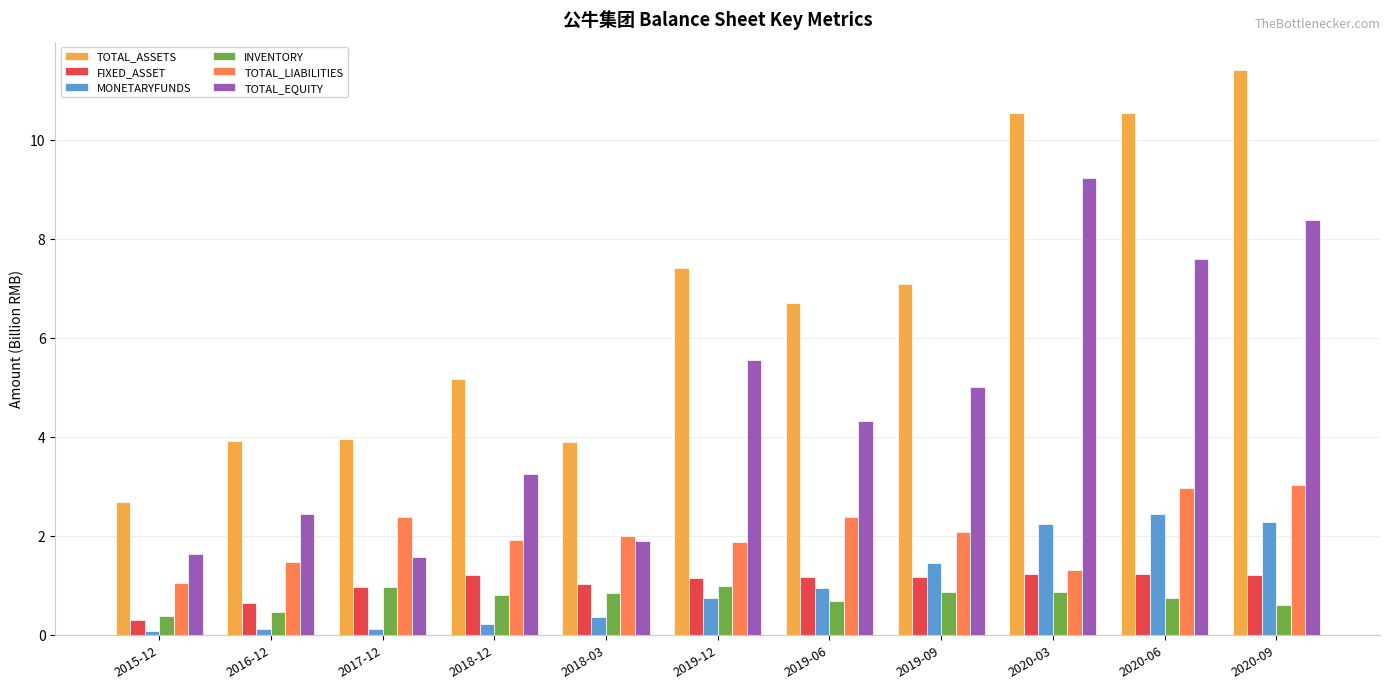

How many groups of bars are there?

11